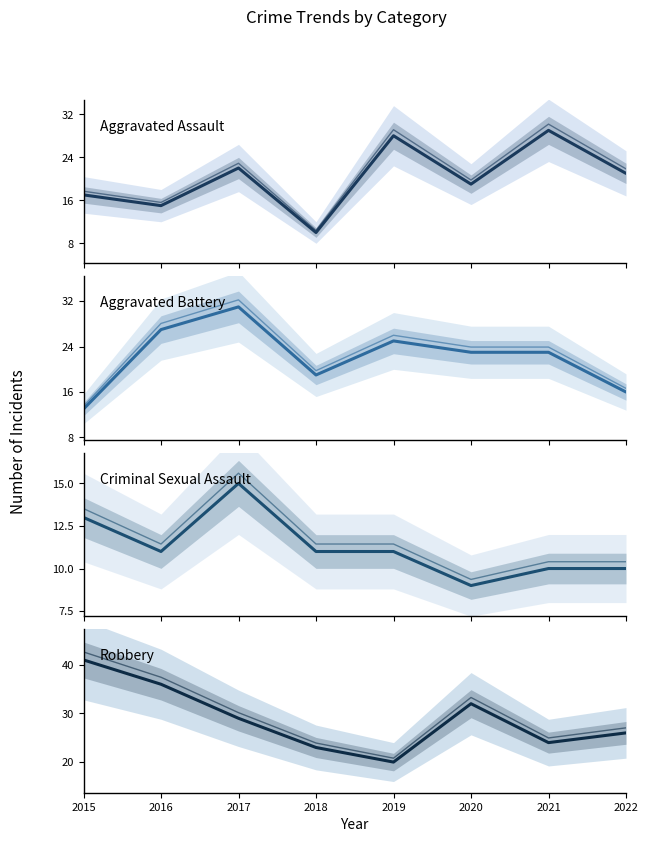

Where do Aggravated Battery and Robbery first cross each other?

2016 and 2017